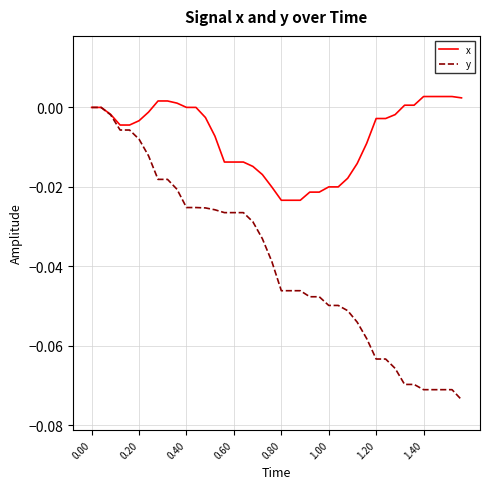

Which series has the largest total across all categories?

x